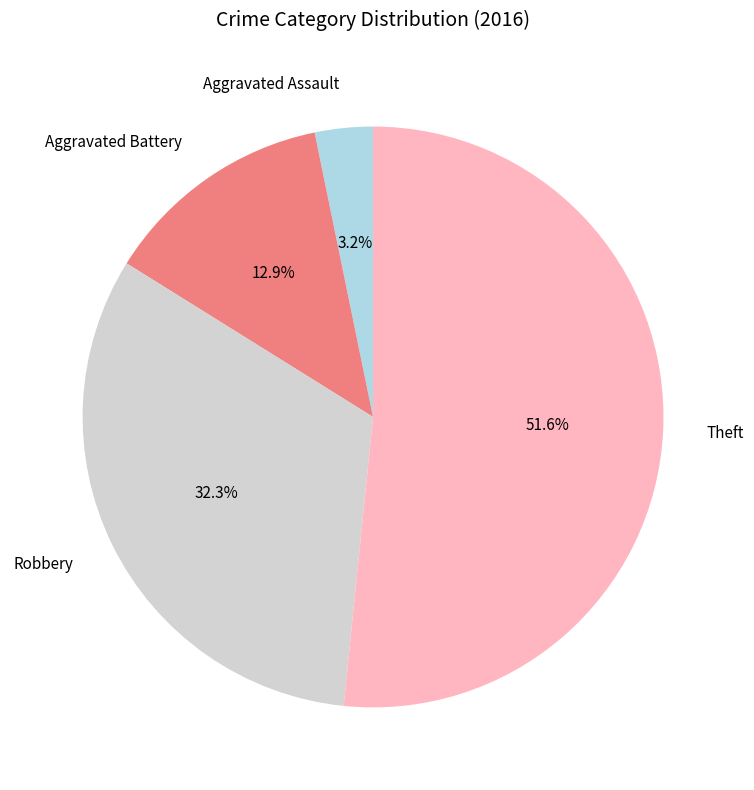

Which has a higher value, Robbery or Theft?

Theft